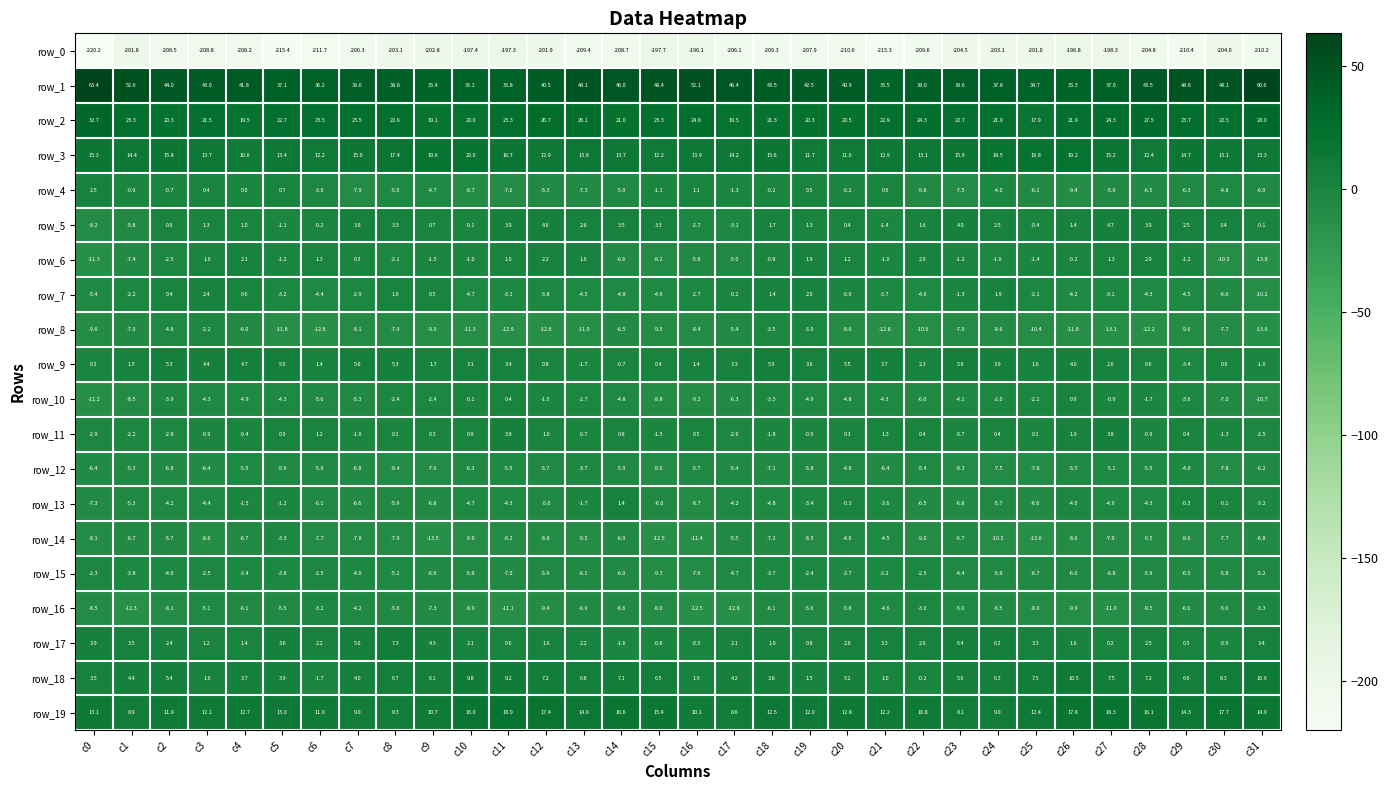

True or false: row_12 has a value of -2.5 at c16.

False